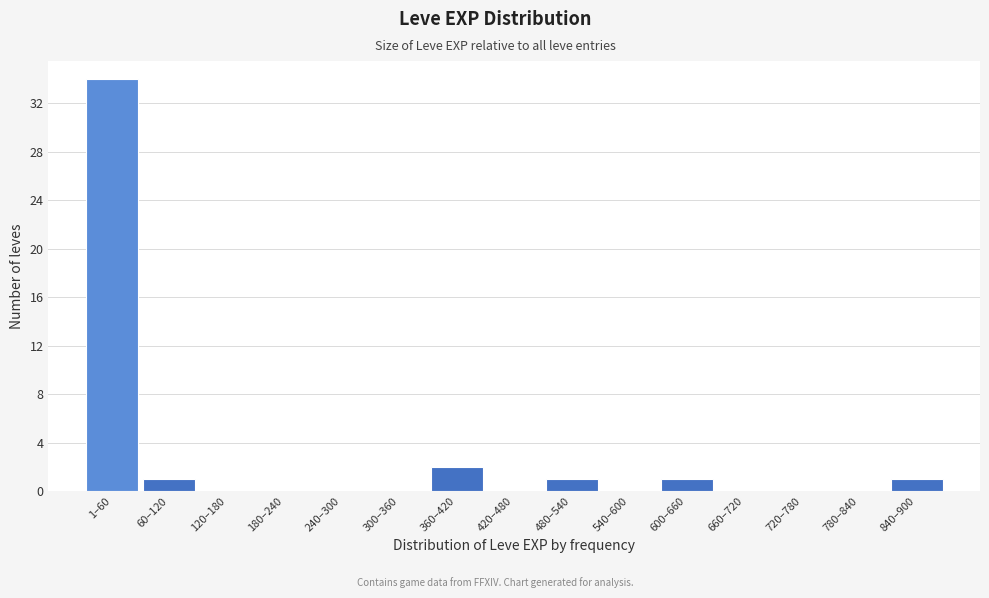

Reading left to right, transcribe all the data shown in this chart.

1–60=34	60–120=1	120–180=0	180–240=0	240–300=0	300–360=0	360–420=2	420–480=0	480–540=1	540–600=0	600–660=1	660–720=0	720–780=0	780–840=0	840–900=1